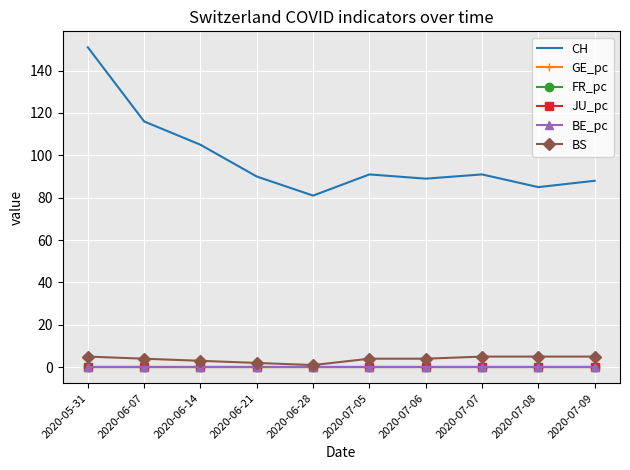

What is the difference between the second highest and second lowest values in the CH series?

31.0